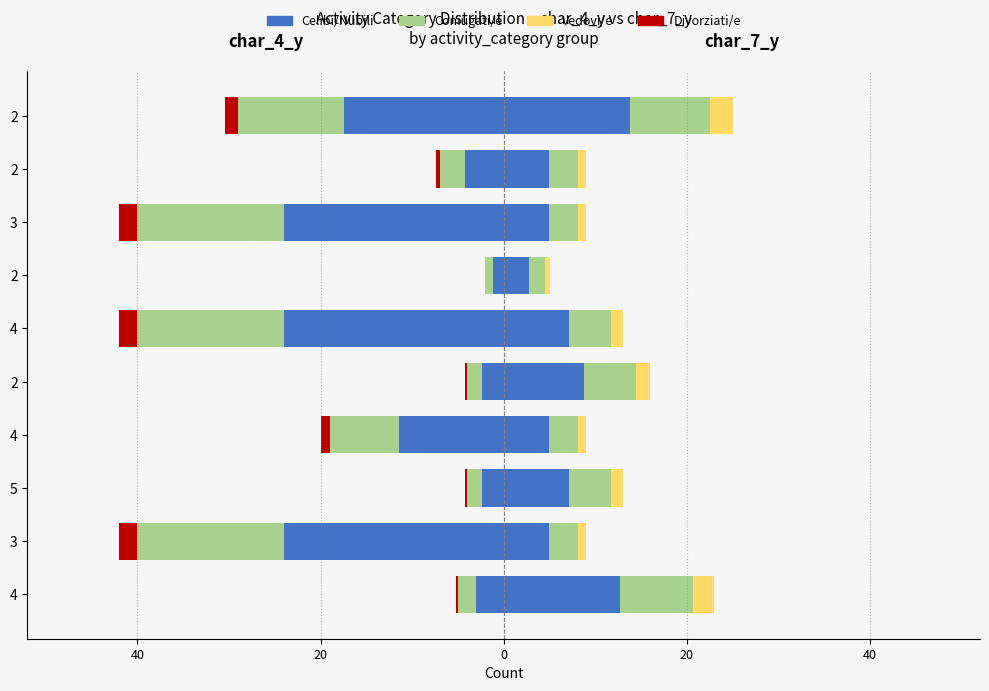

What is the average value of the Celibi/Nubili series?

-11.4